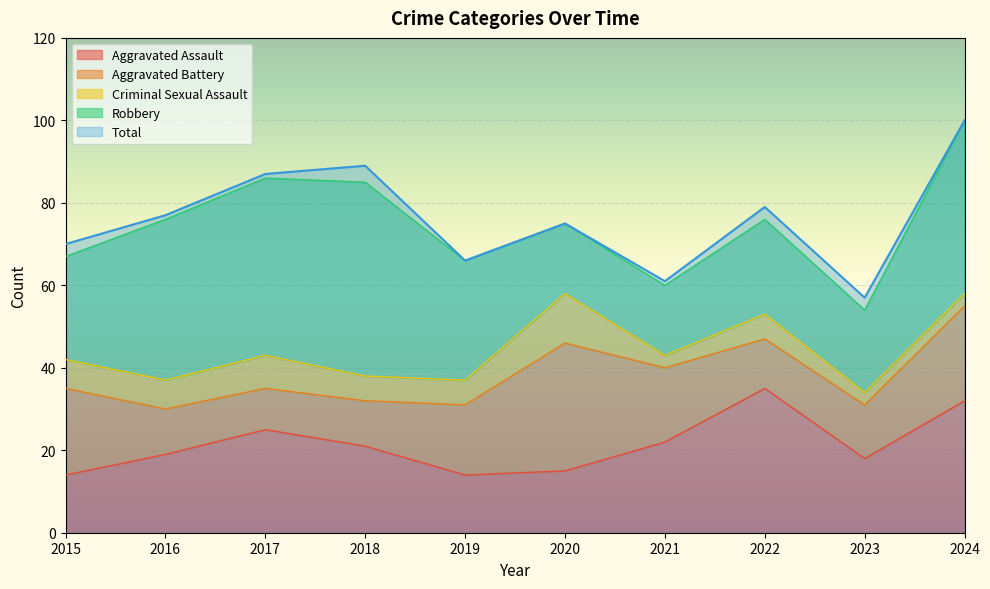

What is the total value across all series at 2023?

111